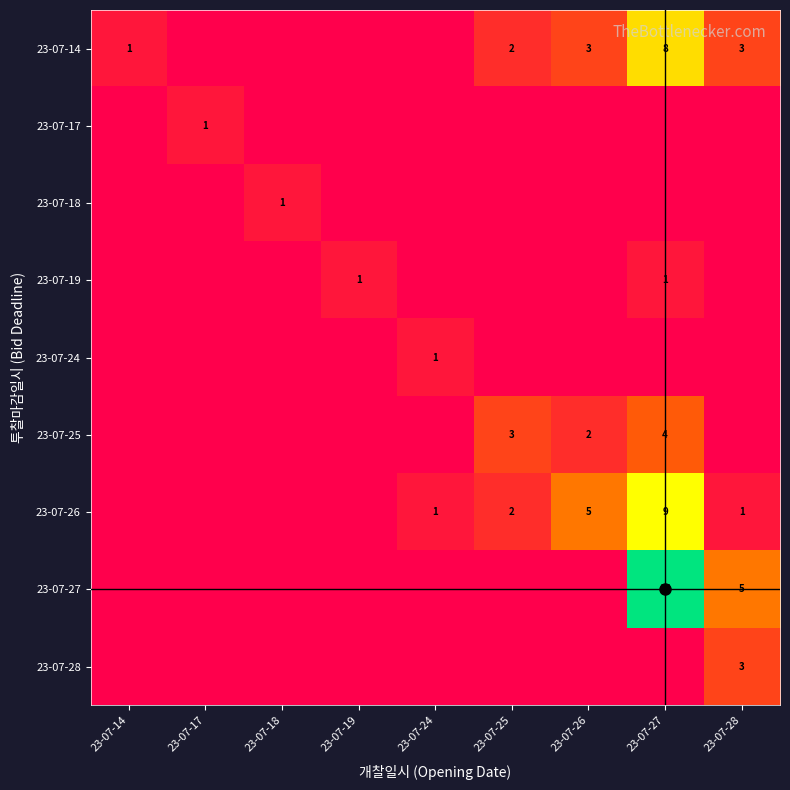

How many 23-07-18 values are between 0 and 1?

9